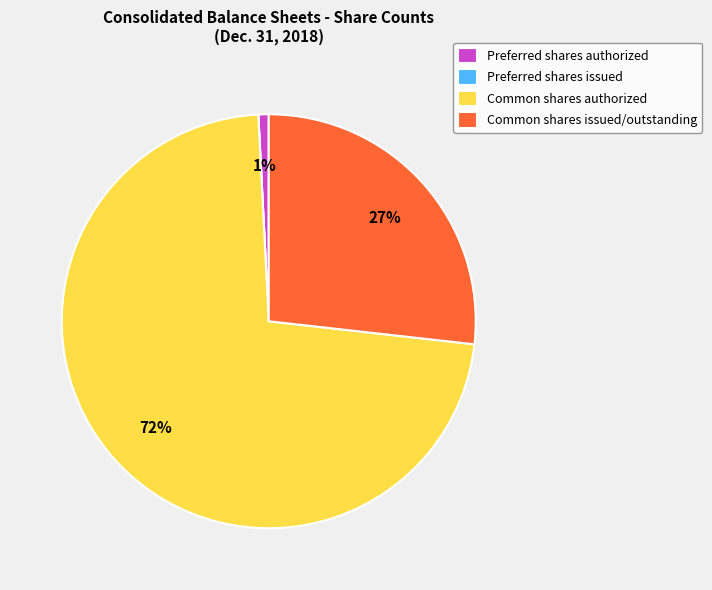

Is there any slice that represents more than half of the pie?

Yes